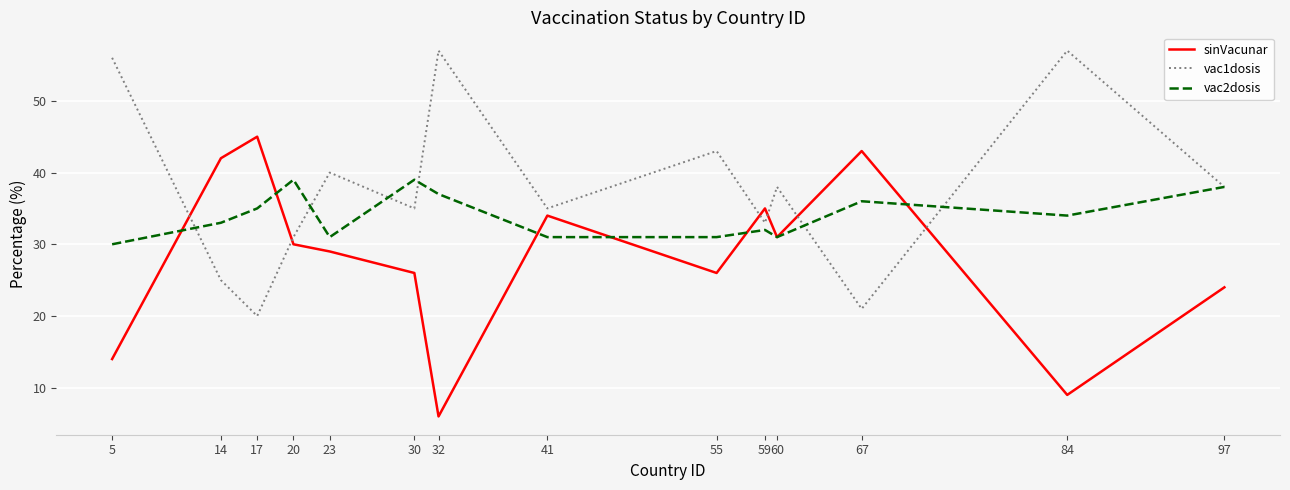

What is the difference between the vac1dosis values at 59 and 14?

8